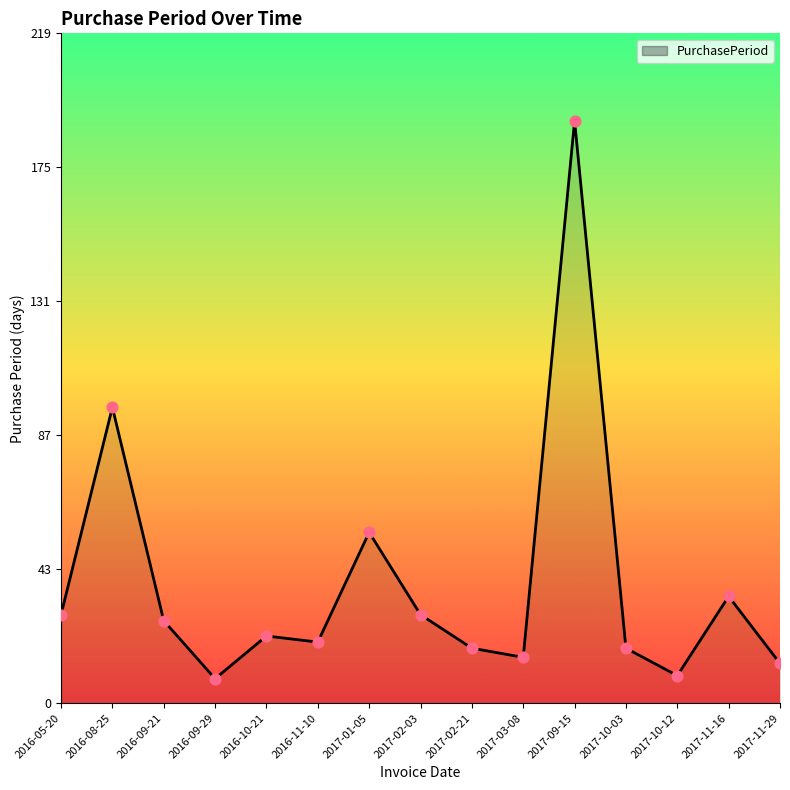

Which has a higher value, 2016-08-25 or 2017-01-05?

2016-08-25